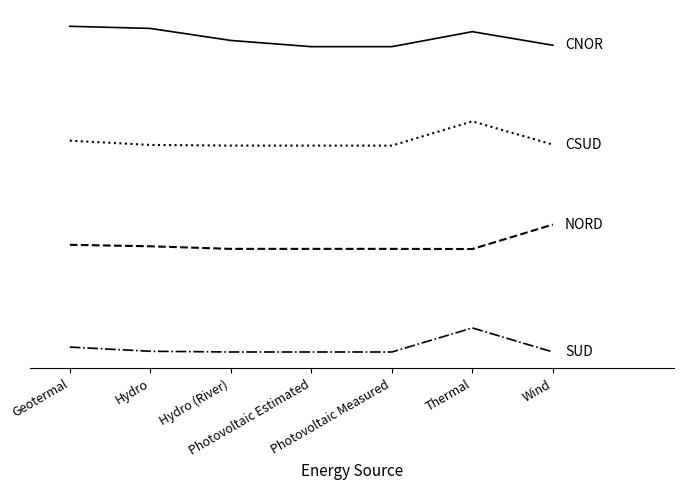

What position from the right is Wind?

1